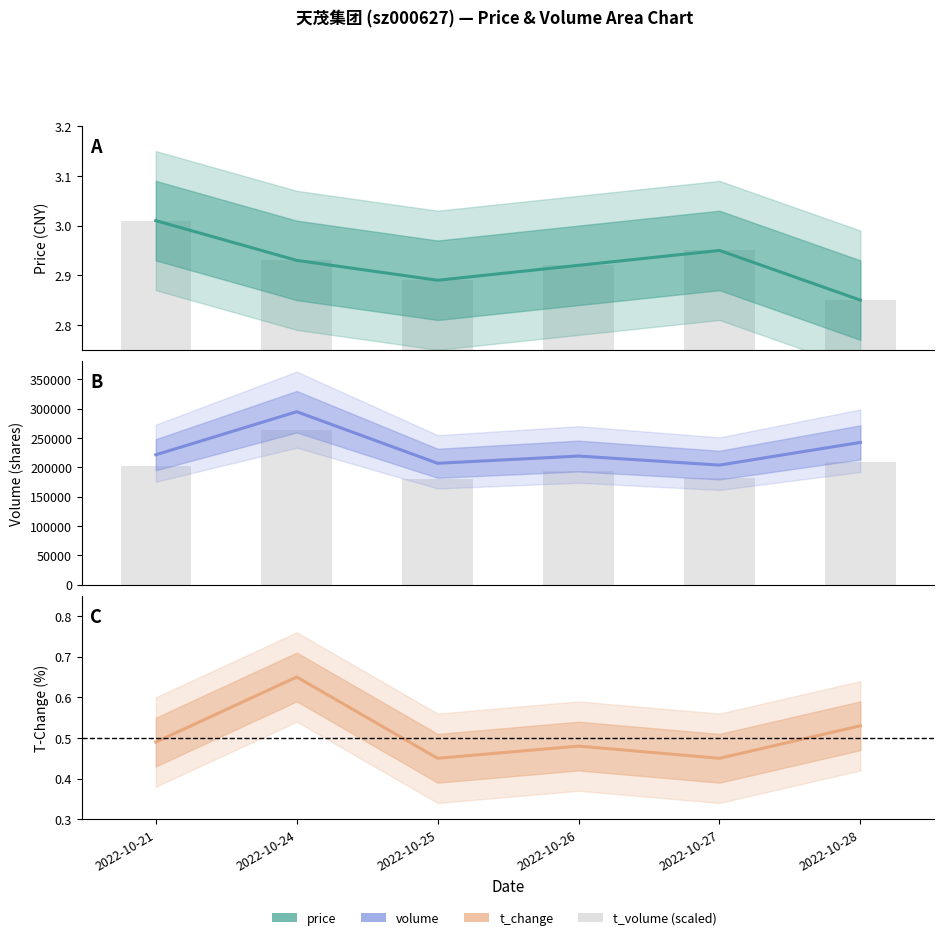

The t_change series shows 0.7 at 2022-10-24. True or false?

True